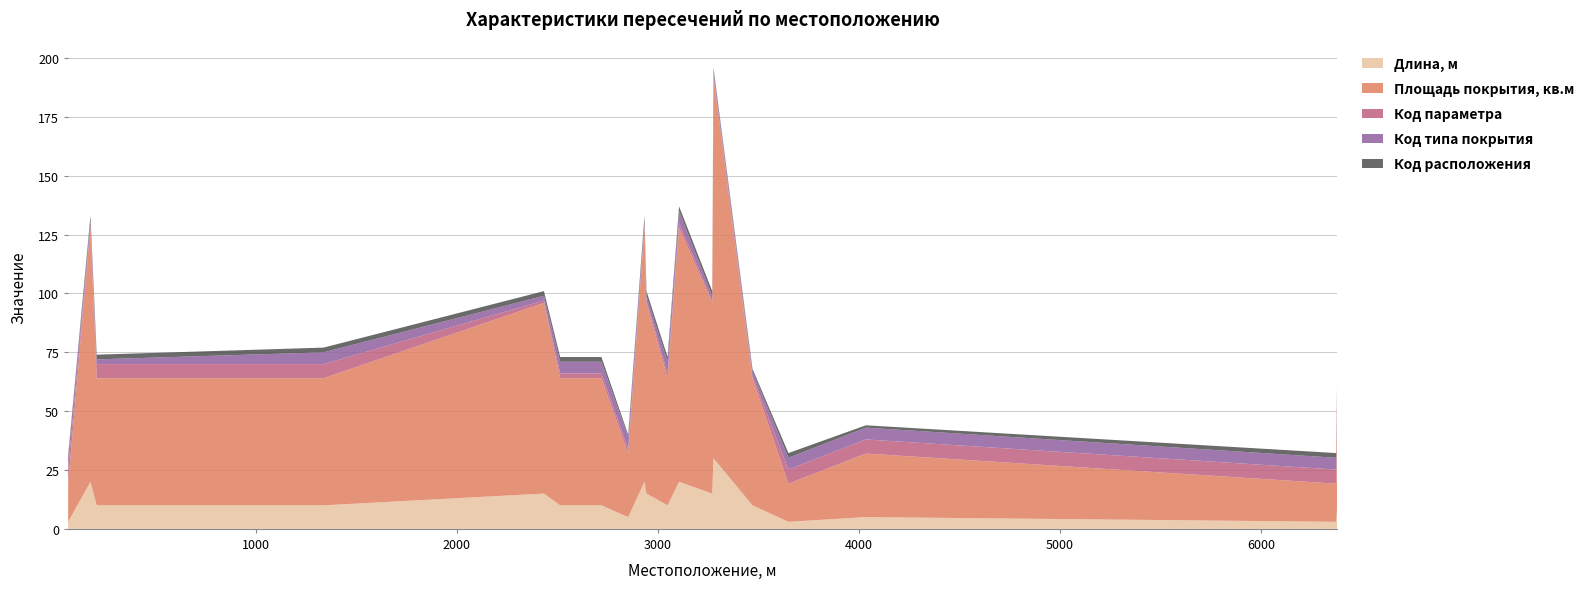

Reading left to right, what are all the values shown in this chart?

Длина, м: 68=3.0	179=20.0	210=10.0	1338=10.0	2434=15.0	2515=10.0	2617=10.0	2720=10.0	2853=5.0	2934=20.0	2944=15.0	3049=10.0	3106=20.0	3271=15.0	3277=30.0	3471=10.0	3650=3.0	4035=5.0	6374=3.0	6379=10.0
Площадь покрытия, кв.м: 68=16.2	179=108.0	210=54.0	1338=54.0	2434=81.0	2515=54.0	2617=54.0	2720=54.0	2853=27.0	2934=108.0	2944=81.0	3049=54.0	3106=108.0	3271=81.0	3277=162.0	3471=54.0	3650=16.2	4035=27.0	6374=16.2	6379=54.0
Код параметра: 68=6.0	179=1.0	210=6.0	1338=6.0	2434=1.0	2515=2.0	2617=2.0	2720=2.0	2853=2.0	2934=1.0	2944=1.0	3049=2.0	3106=2.0	3271=1.0	3277=1.0	3471=1.0	3650=6.0	4035=6.0	6374=6.0	6379=1.0
Код типа покрытия: 68=5.0	179=2.0	210=2.0	1338=5.0	2434=2.0	2515=5.0	2617=5.0	2720=5.0	2853=5.0	2934=2.0	2944=2.0	3049=5.0	3106=5.0	3271=2.0	3277=2.0	3471=2.0	3650=5.0	4035=5.0	6374=5.0	6379=2.0
Код расположения: 68=1.0	179=2.0	210=2.0	1338=2.0	2434=2.0	2515=2.0	2617=2.0	2720=2.0	2853=1.0	2934=2.0	2944=2.0	3049=2.0	3106=2.0	3271=2.0	3277=1.0	3471=1.0	3650=2.0	4035=1.0	6374=2.0	6379=1.0